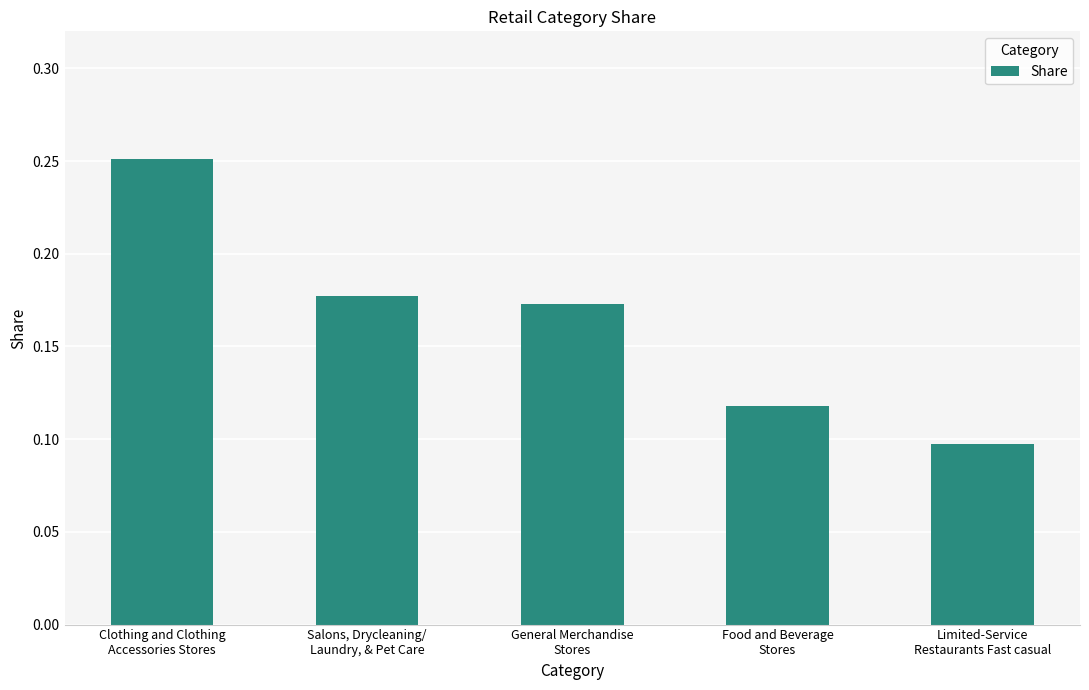

Count the values in the range 0 to 1.

5